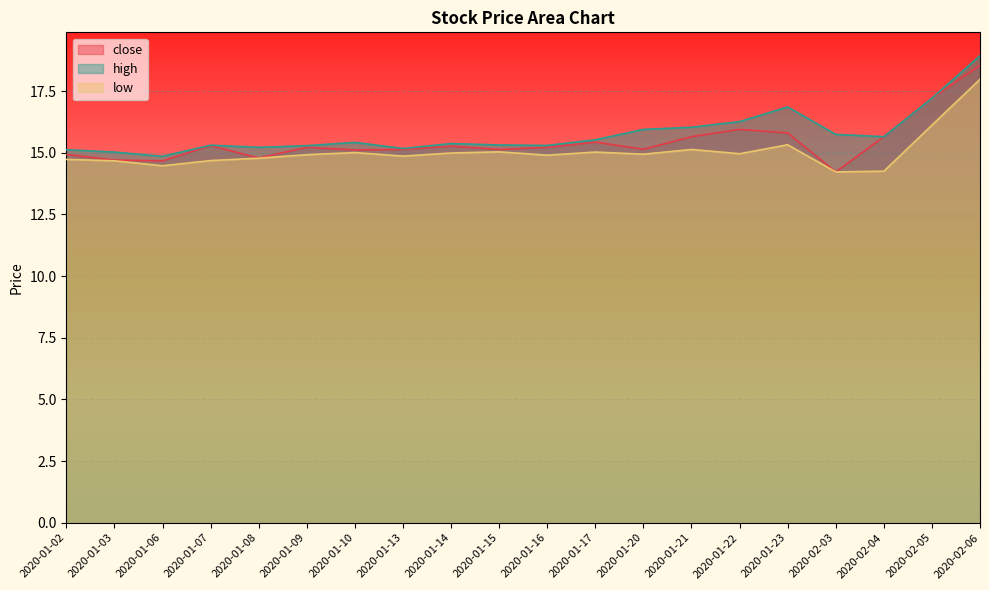

What is the value of the high point at the 17th from the left?

15.7